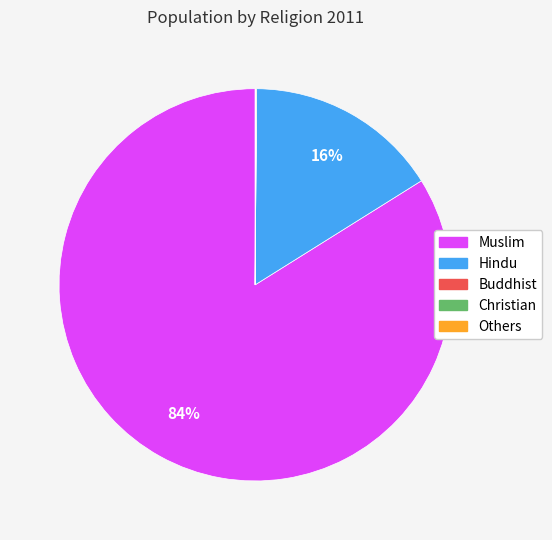

To the nearest percent, what is the average slice percentage?

20%